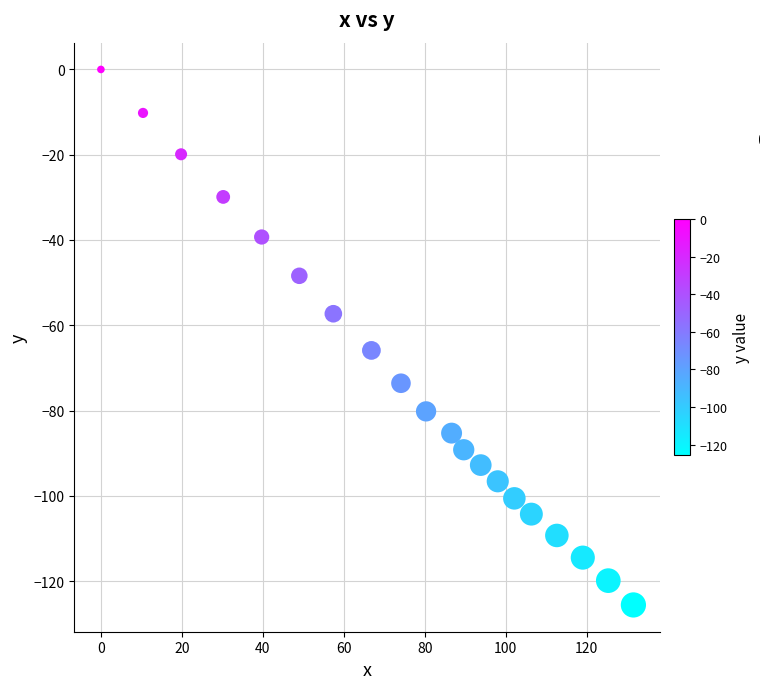

What is the range of X values (max minus min)?

131.5